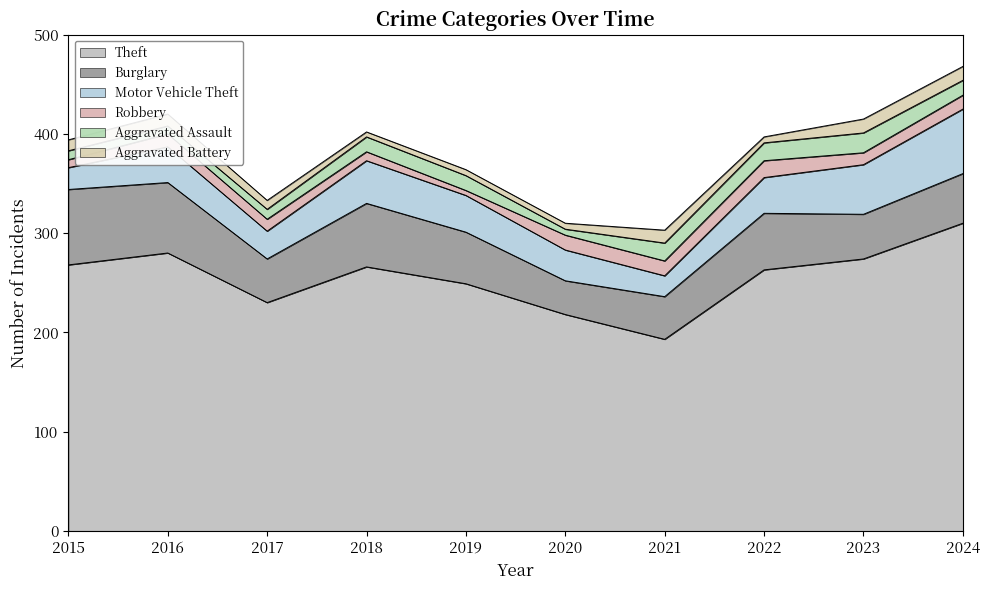

Which has a higher value, 2022 or 2023?

2023